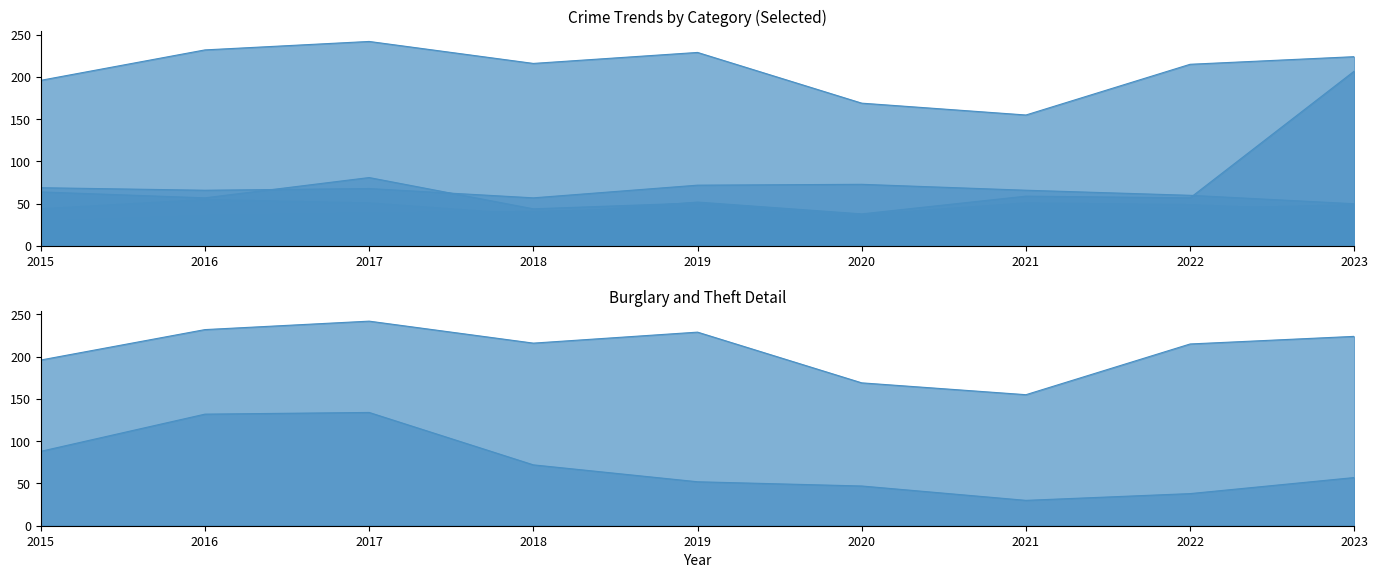

How many values in the Aggravated Battery series are below 66?

3